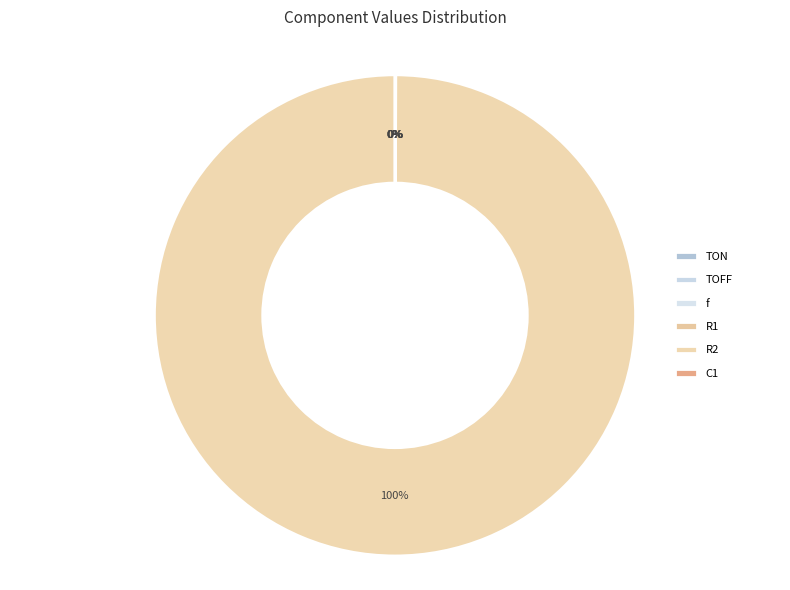

Does any single category account for the majority?

Yes